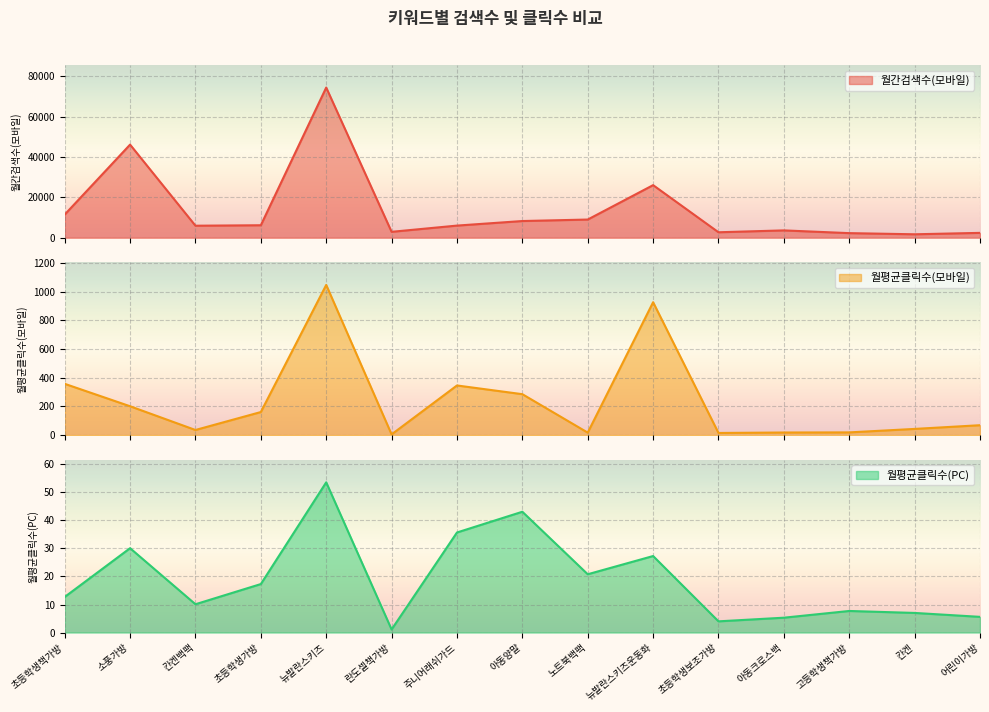

What is the highest value of the 월평균클릭수(PC) series?

53.6